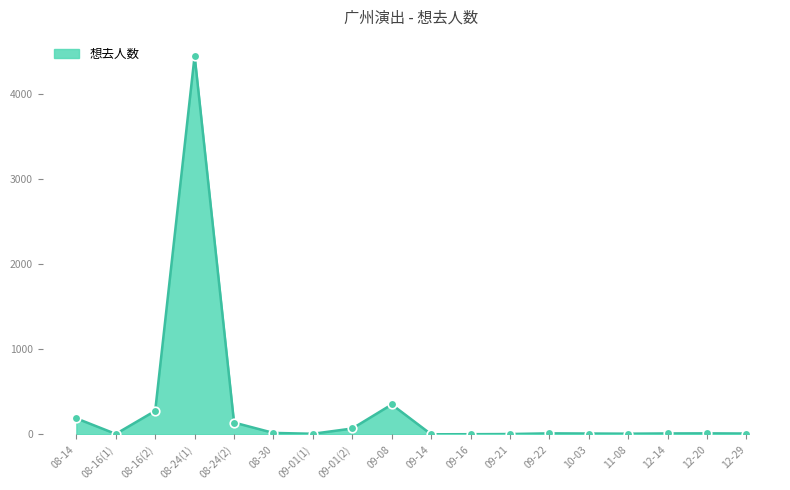

Approximately how many times larger is the value at 12-20 compared to 10-03?

1.2